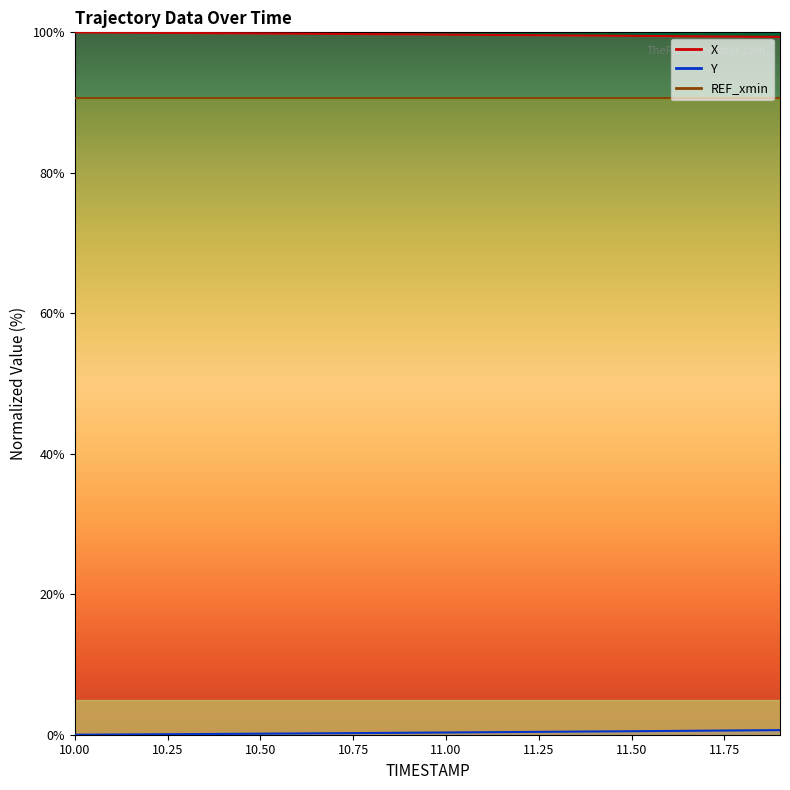

Does the chart have visible grid lines?

No